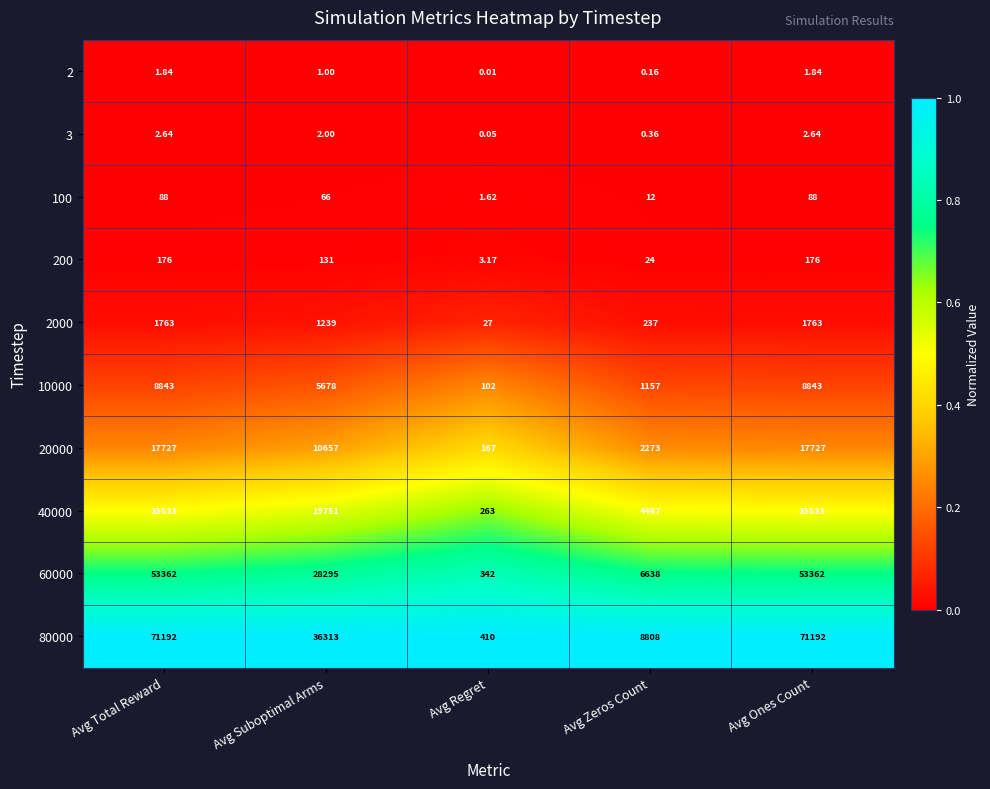

Is the value of 10000 at Avg Regret greater than the value of 80000 at Avg Ones Count?

No